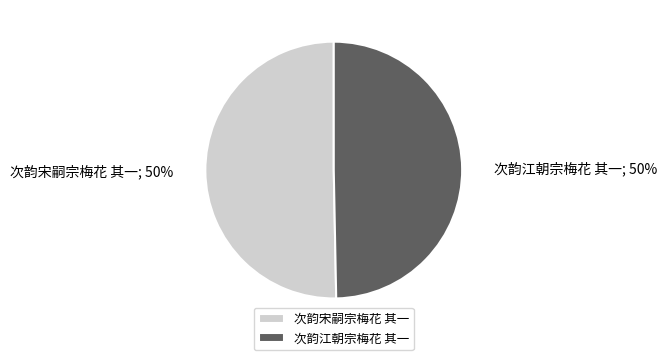

Do 次韵江朝宗梅花 其一 and 次韵宋嗣宗梅花 其一 together represent more than half of the pie?

Yes